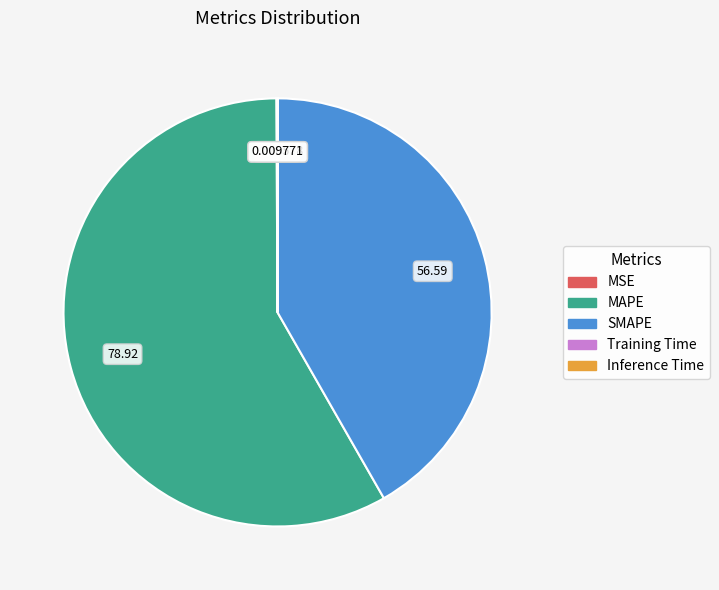

Which category has the biggest portion of the pie?

MAPE